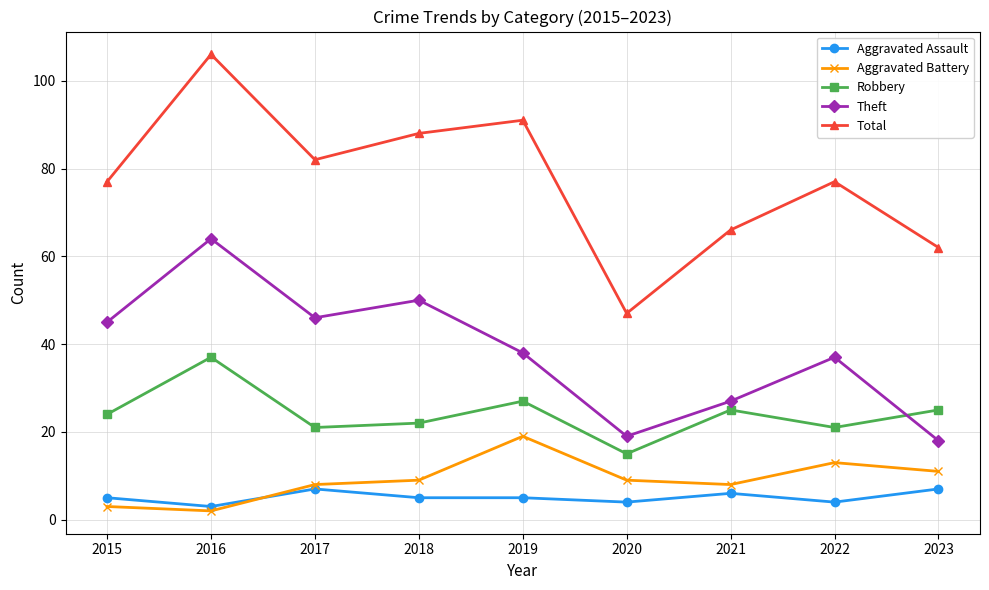

True or false: Theft has a value of 8 at 2023.

False